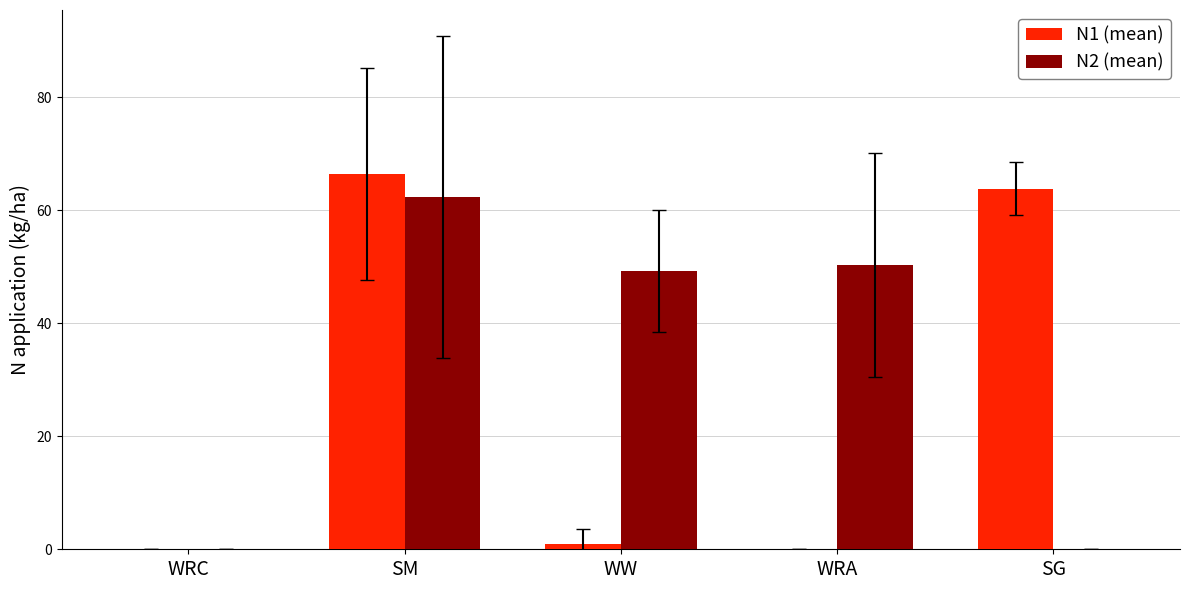

Count the number of categories in the chart.

5